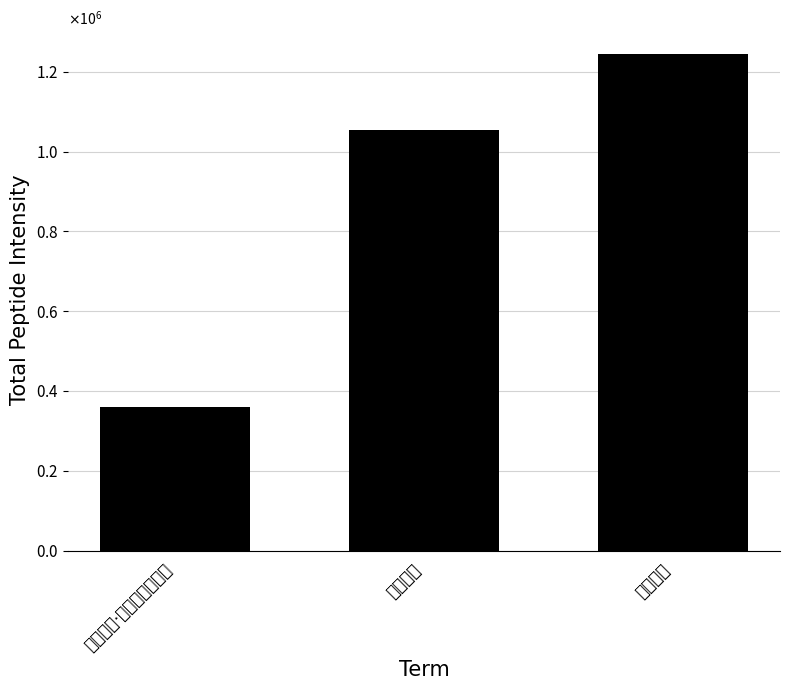

Which category has the highest value across all series?

舟次松陵